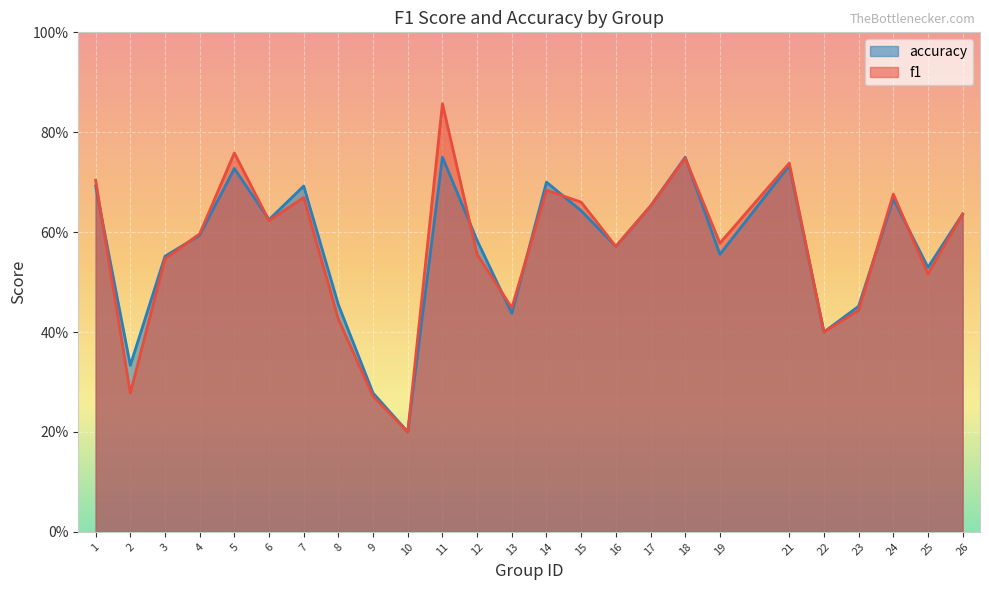

What value does the accuracy series have at 19?

0.6